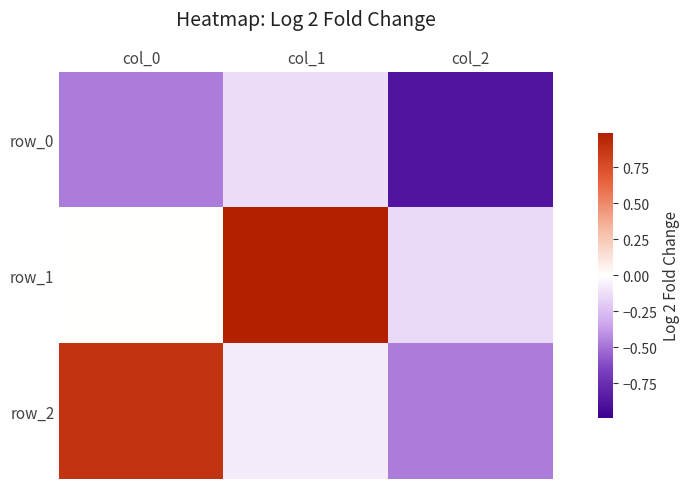

What is the sum of all row_0 values?

-1.5